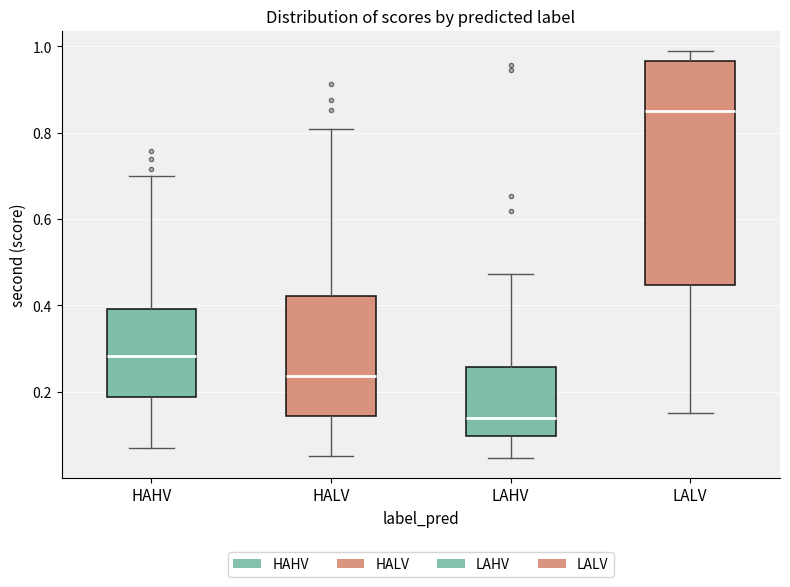

Which box's median line is the highest?

LALV